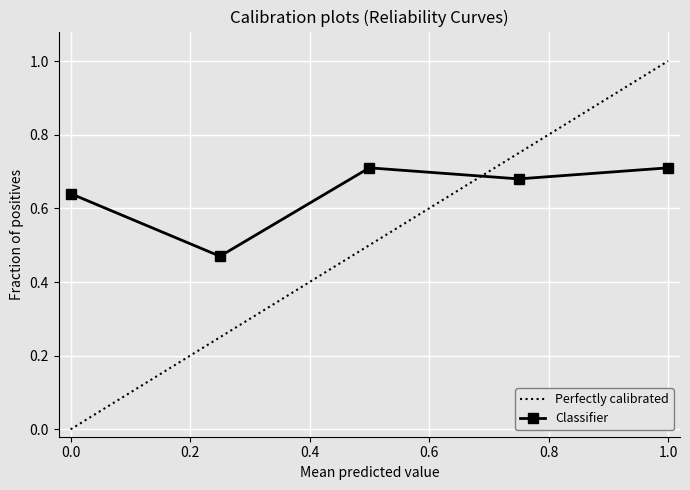

How many interior local valleys does the Classifier series have?

2